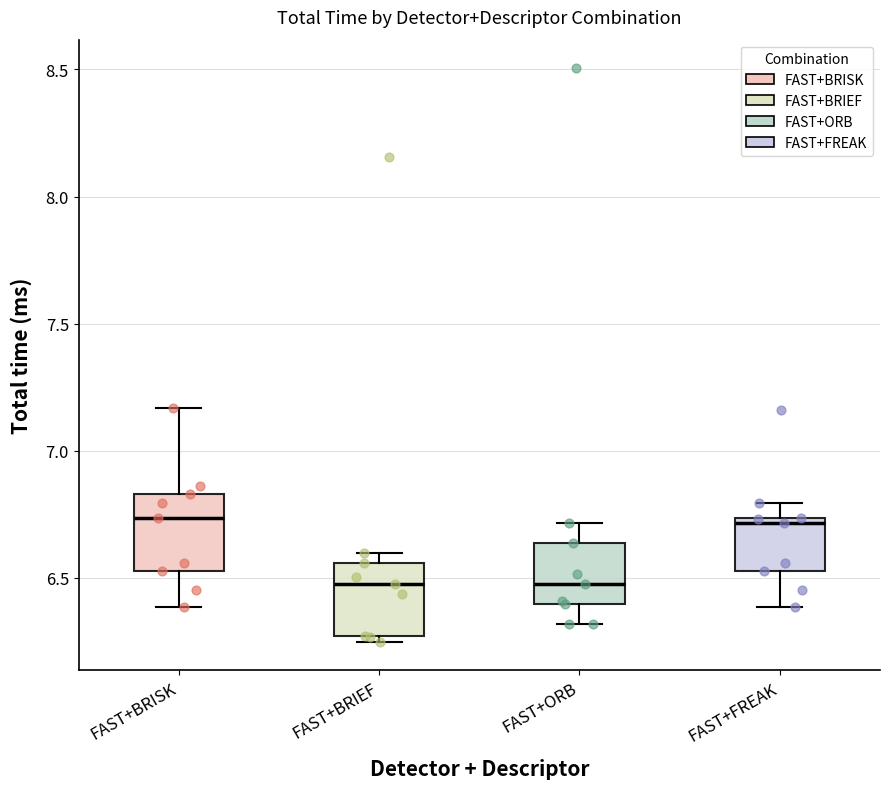

Where does the upper whisker of the box for FAST+BRISK end on the y-axis? The values are not printed on the chart, so give them approximately, as read against the axis.

7.15